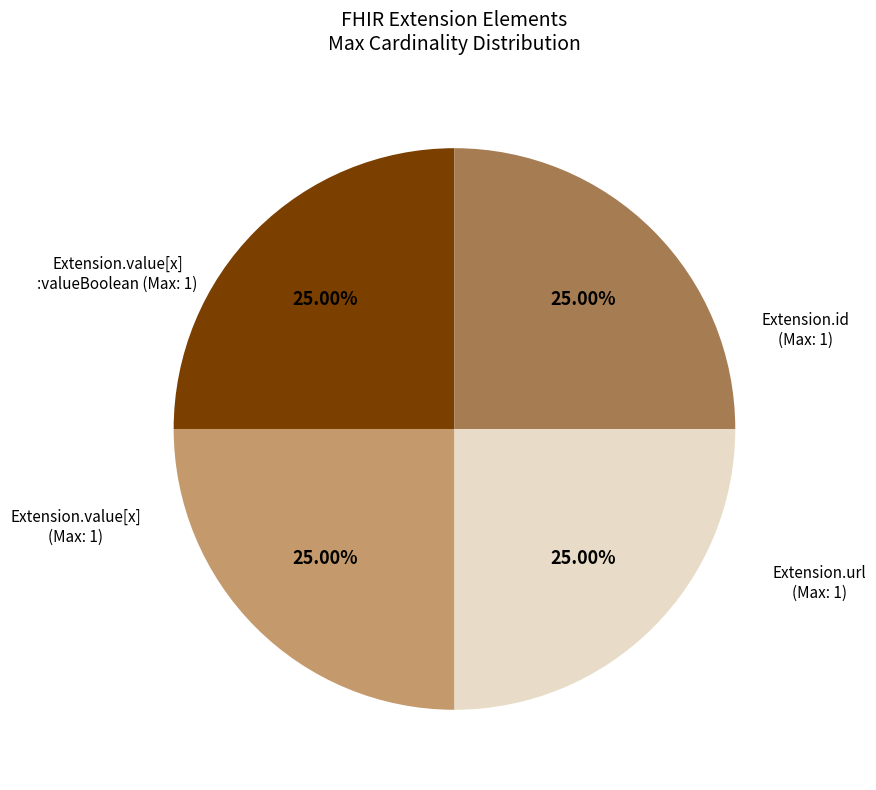

How many segments does this pie chart have?

4